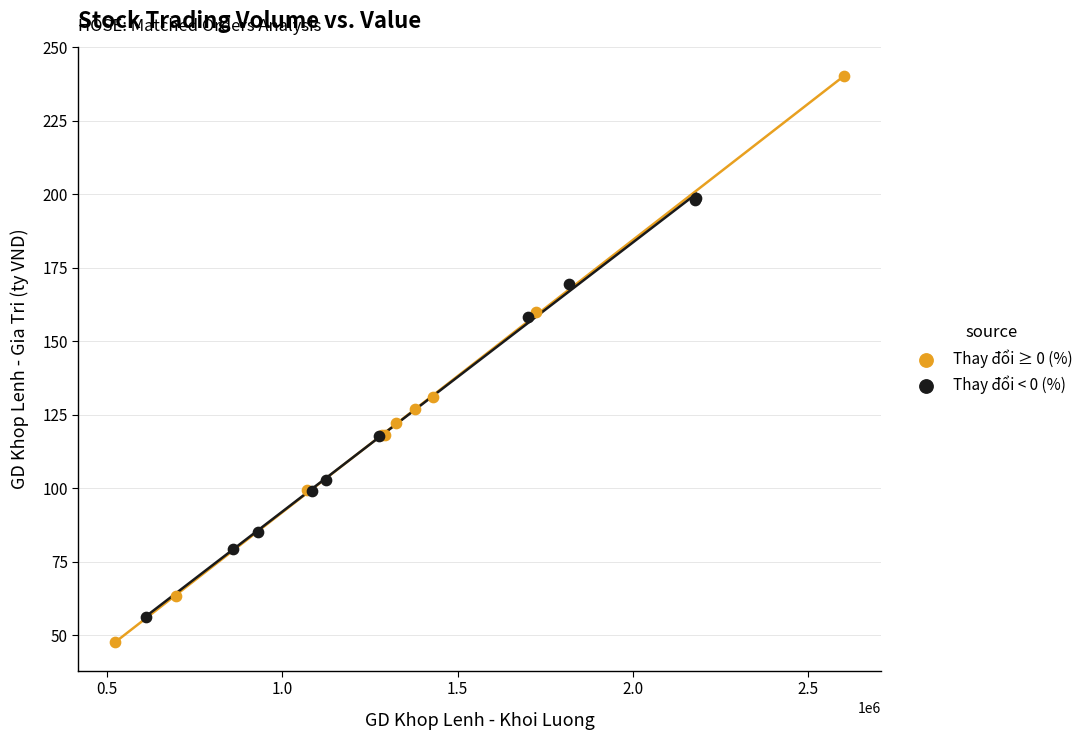

Which series reaches the maximum Y coordinate?

Thay đổi ≥ 0 (%)